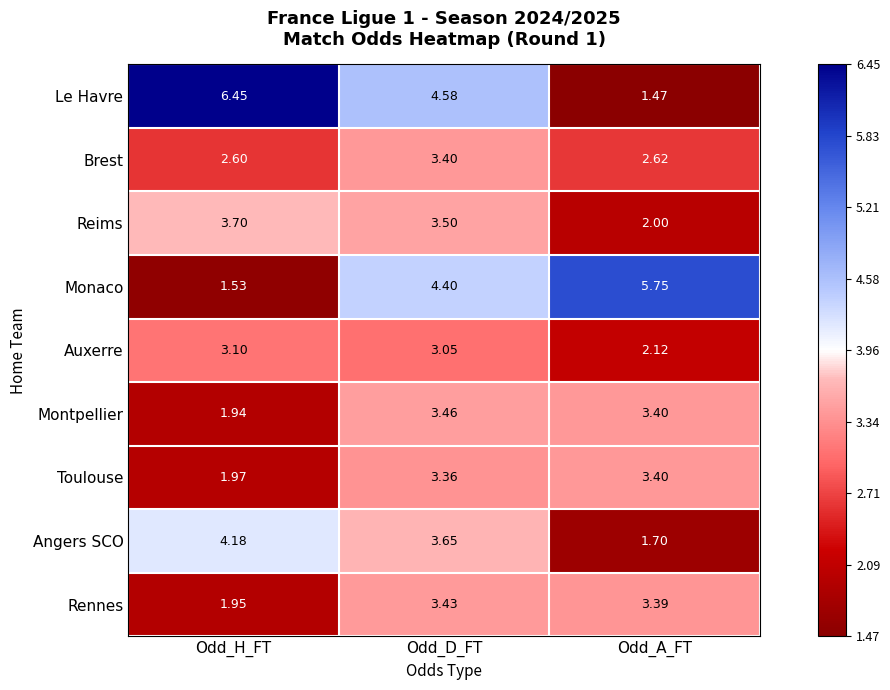

At which category is the sum across all series the highest?

Odd_D_FT